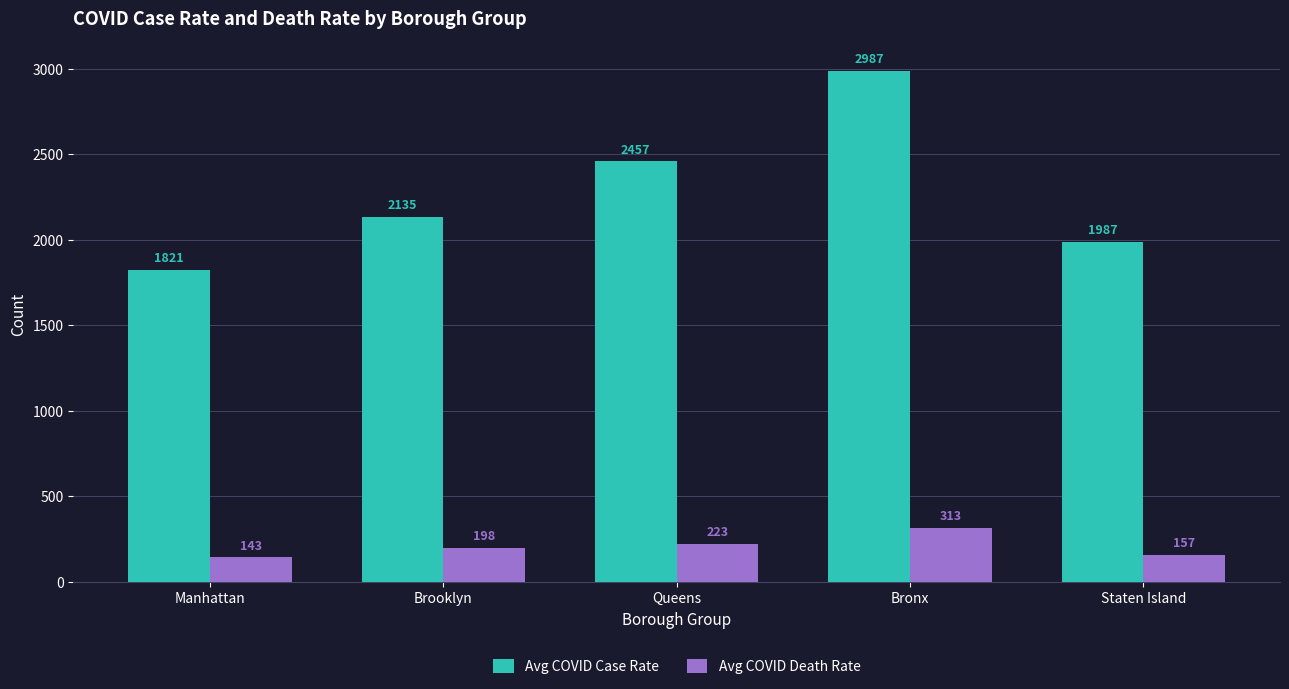

Which series has the largest total across all categories?

Avg COVID Case Rate